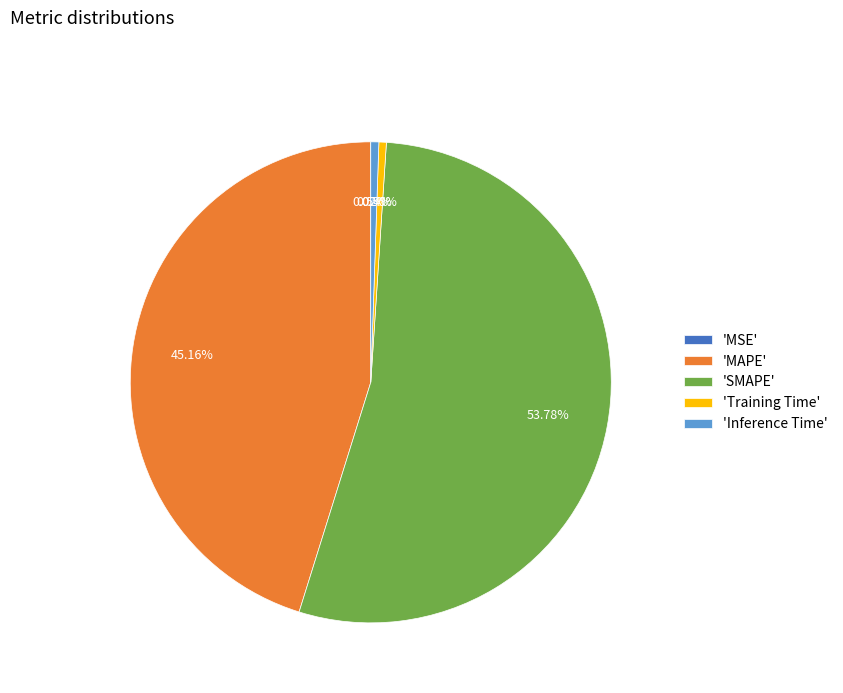

To the nearest percent, what is the average slice percentage?

20%